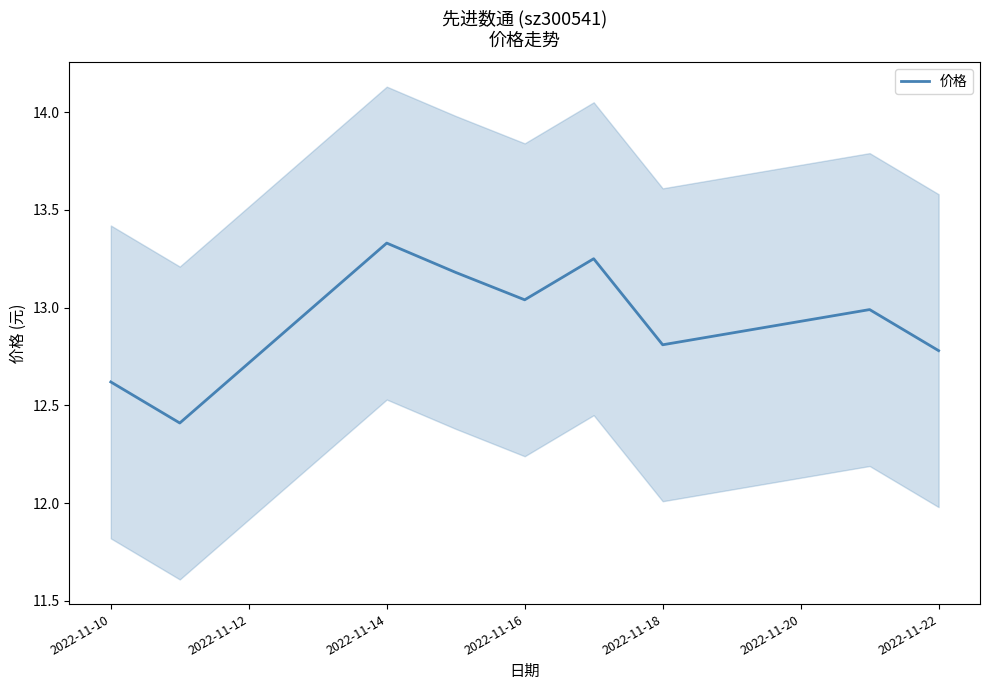

At which category does the data reach its first local peak?

2022-11-14